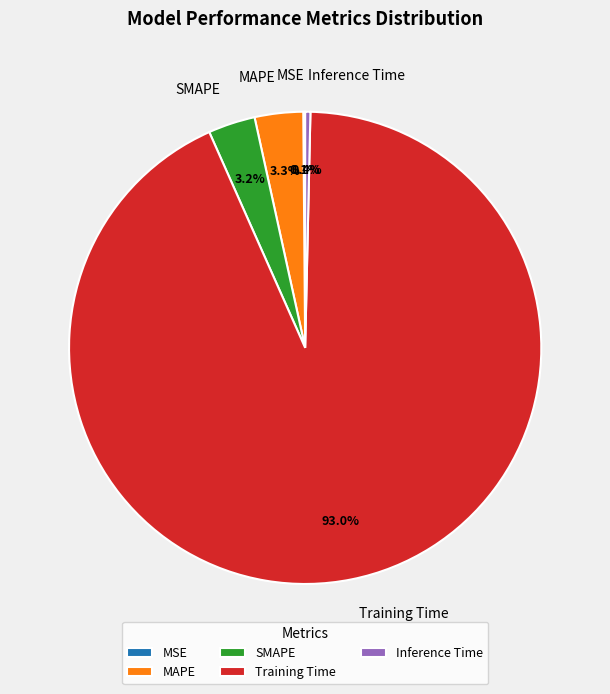

Which category has the biggest portion of the pie?

Training Time